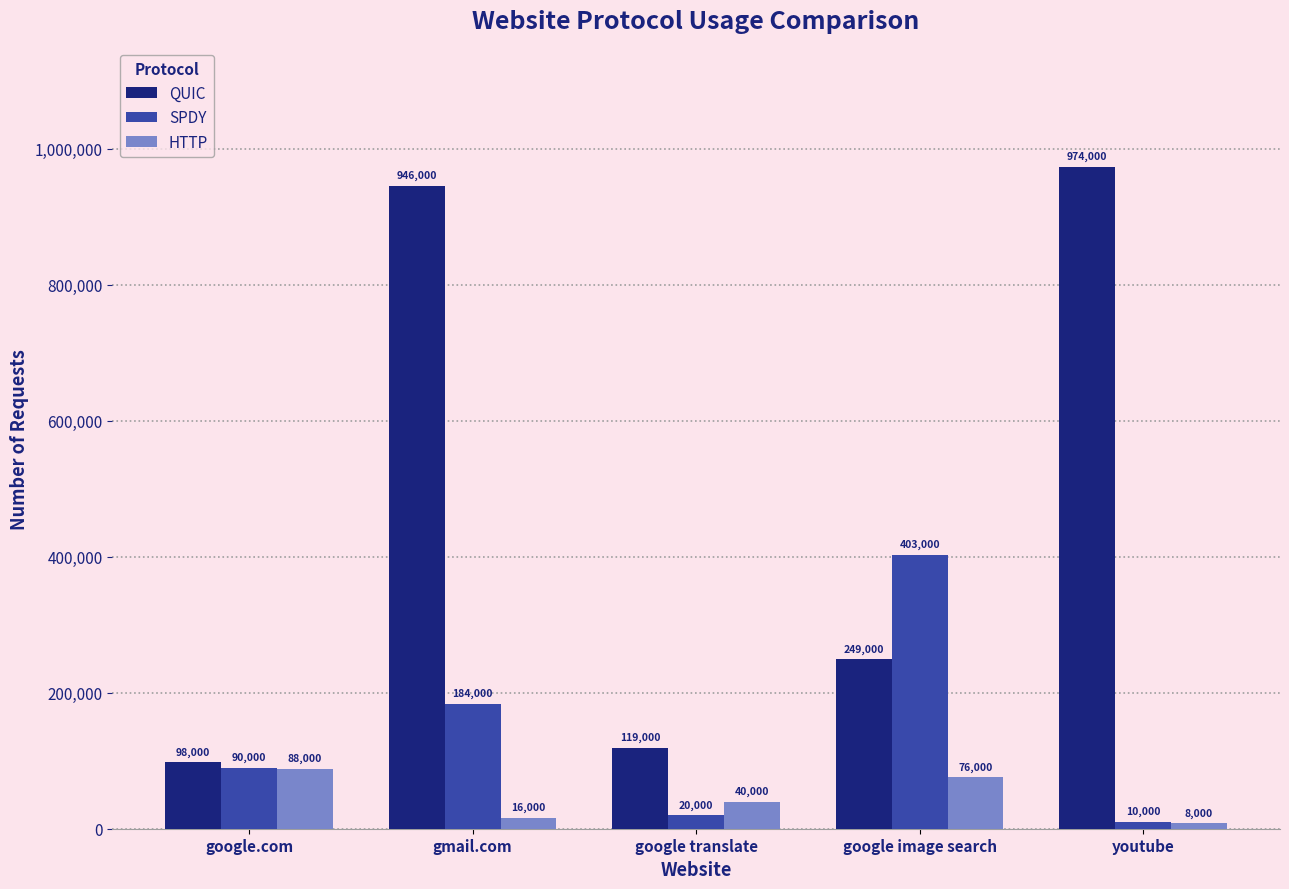

Rank the series by their maximum value, from lowest to highest.

HTTP, SPDY, QUIC